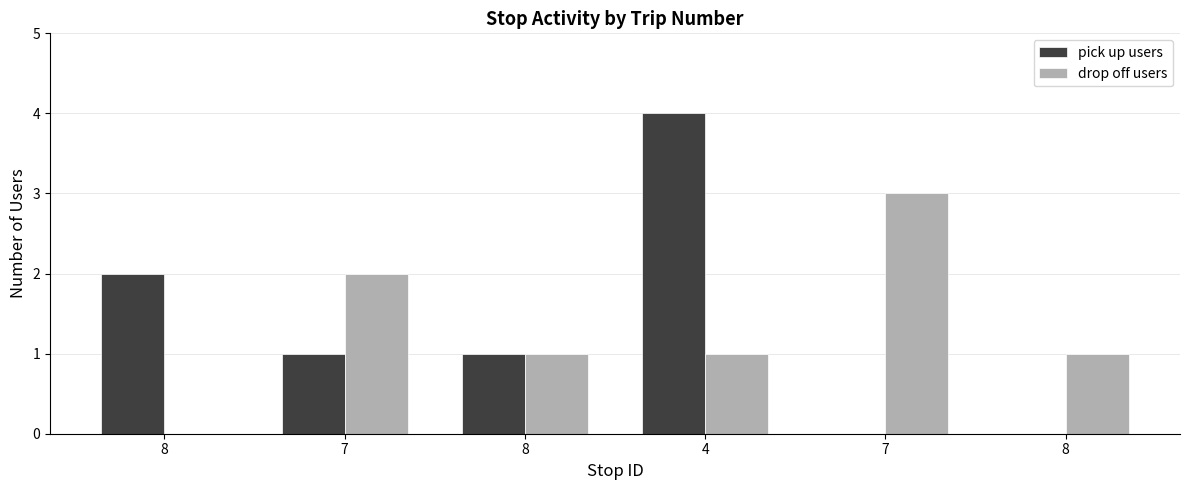

Rank the series at 8 from lowest to highest value.

drop off users, pick up users